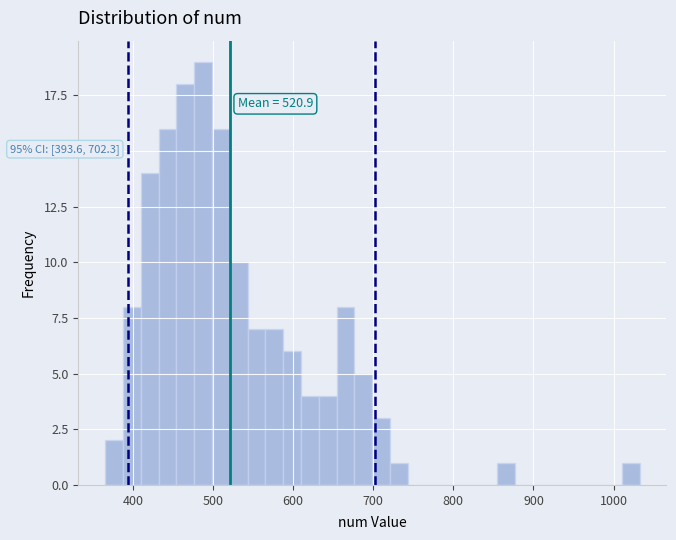

Around what value on the x-axis is the tallest bar? Give the approximate position of its centre, as read against the axis.

490